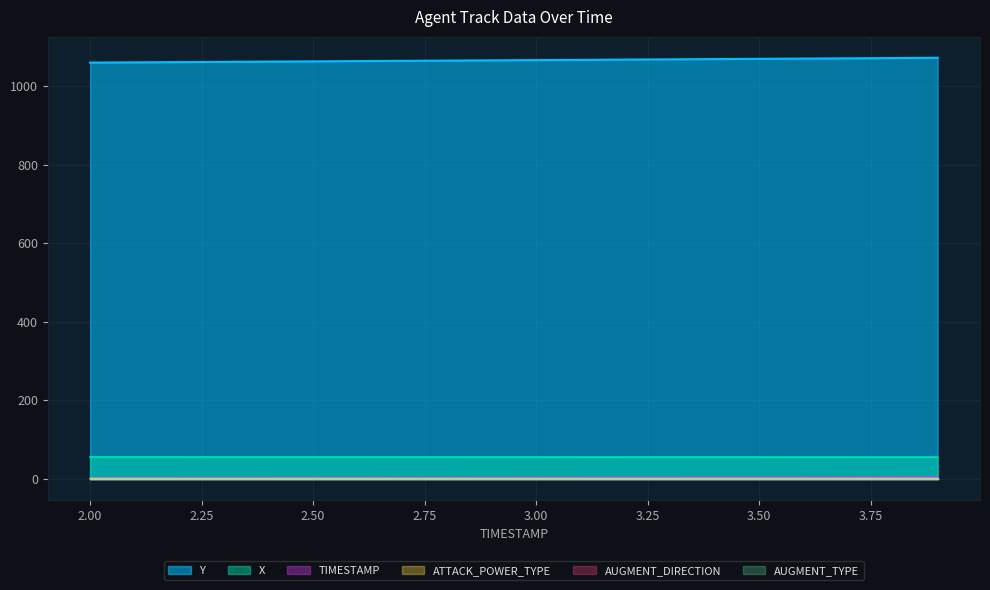

True or false: X and Y intersect in this chart.

False